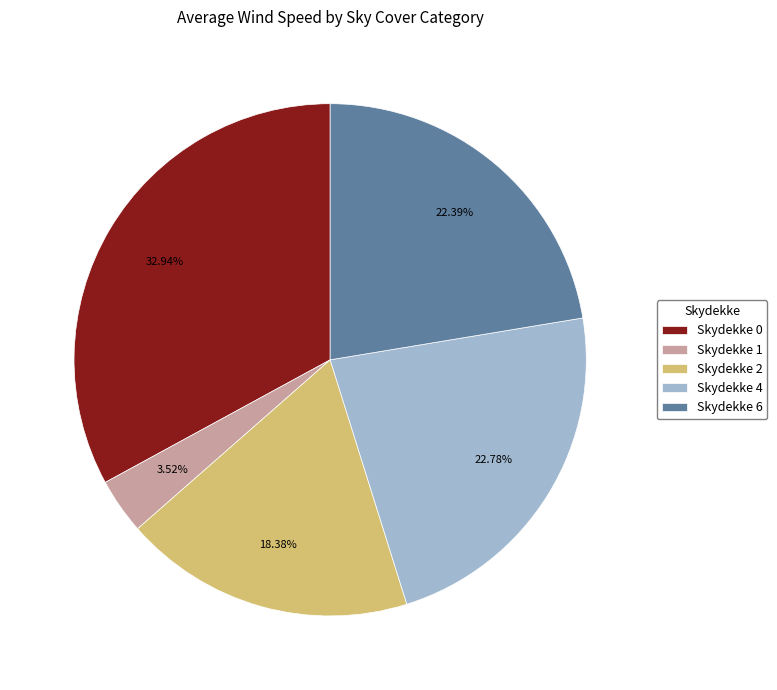

To the nearest percent, what is the difference between the largest and smallest slice percentages?

29%